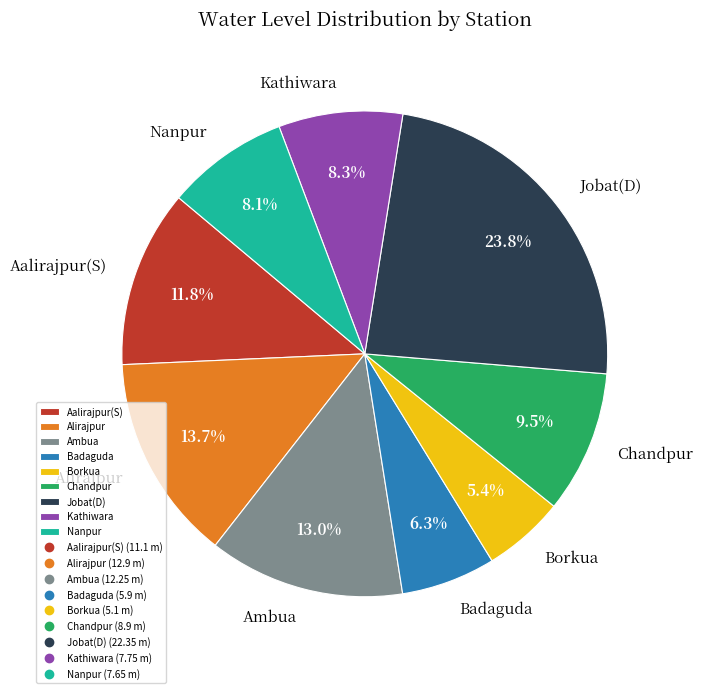

Do Nanpur and Alirajpur together represent more than half of the pie?

No